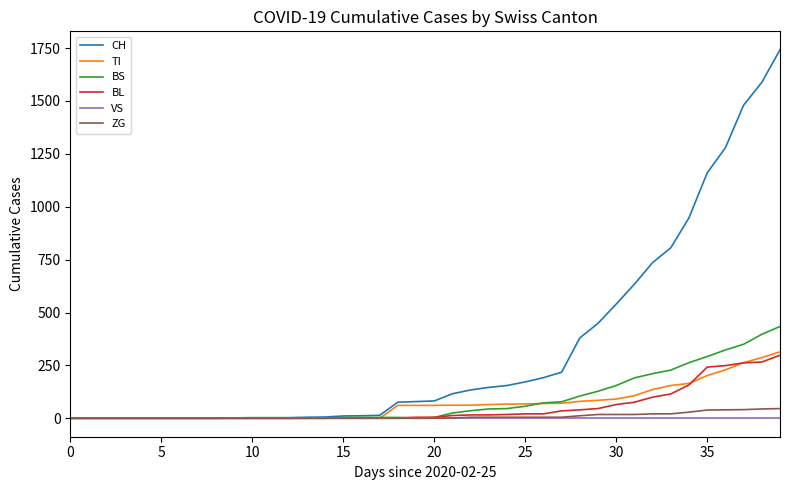

Which series has the widest spread of values?

CH